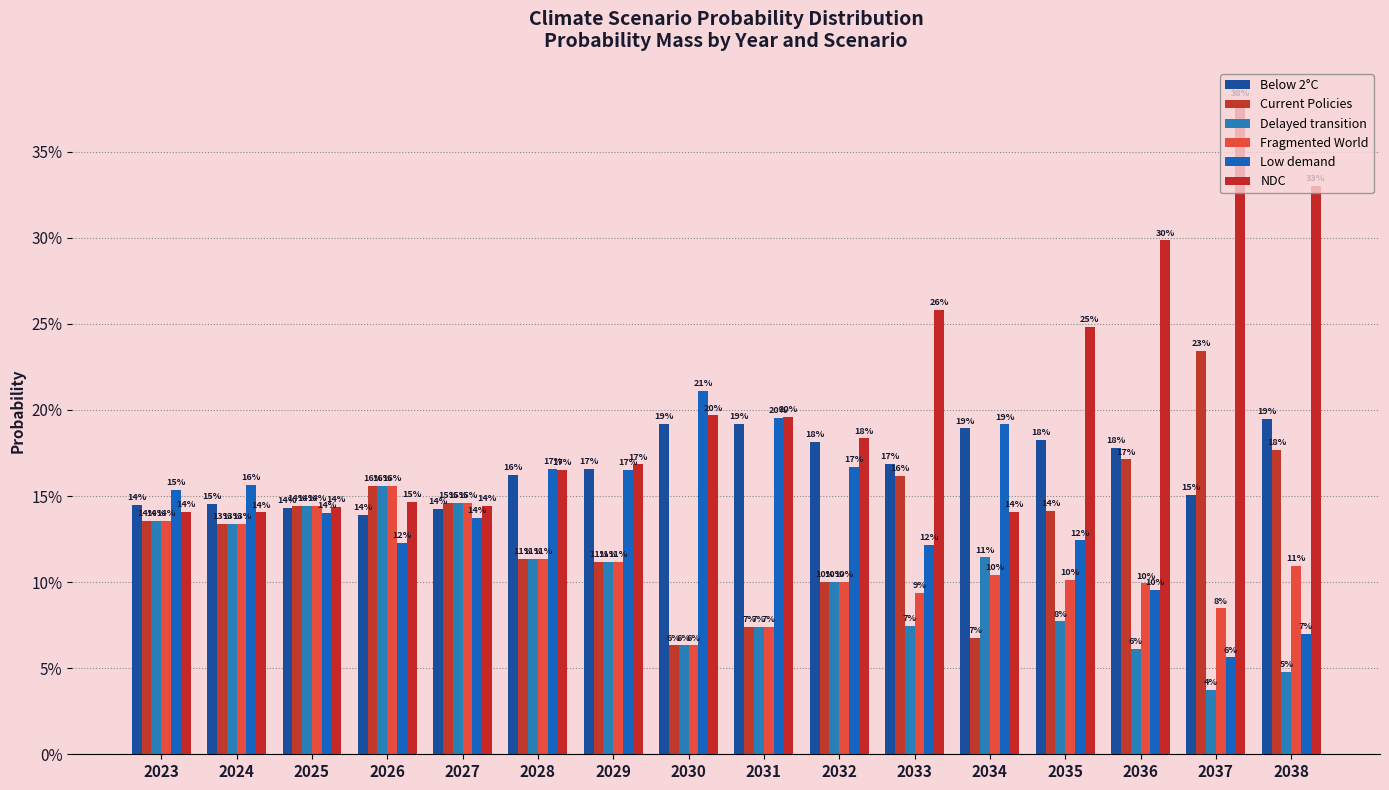

Does the chart contain stacked bars?

No